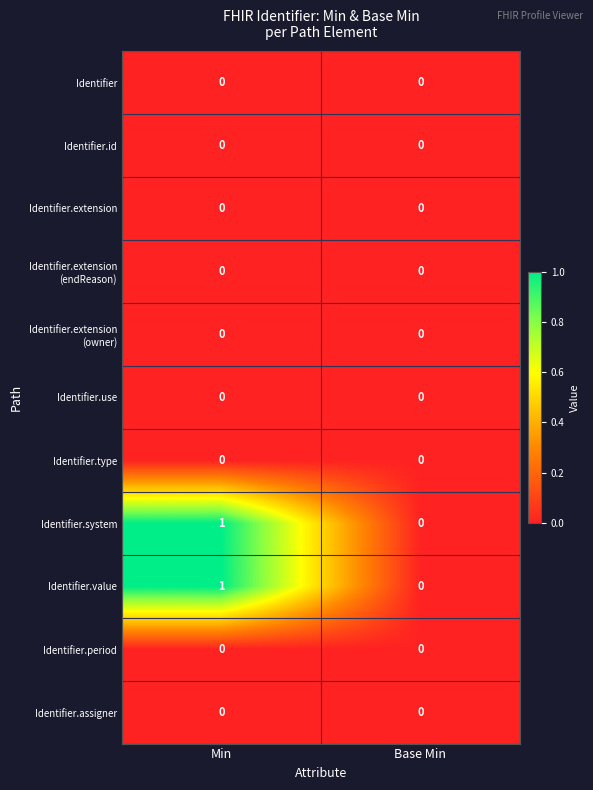

At which category is the sum across all series the highest?

Min